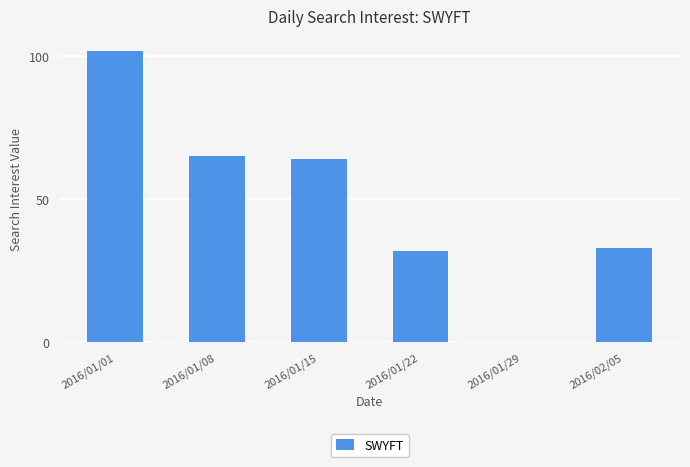

Where is the data nearest to the value 51?

2016/01/15